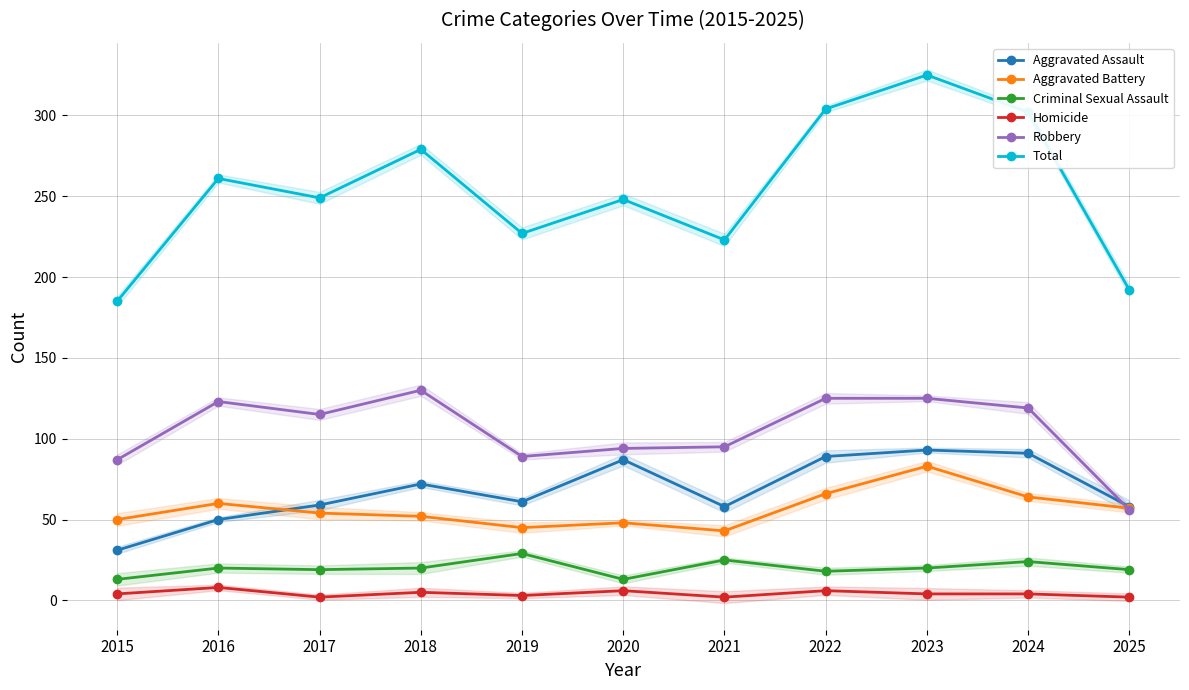

At how many categories does at least one series exceed 45?

11